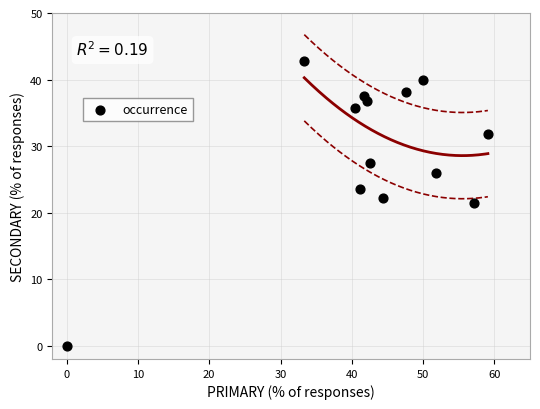

What is the range of X values (max minus min)?

59.1